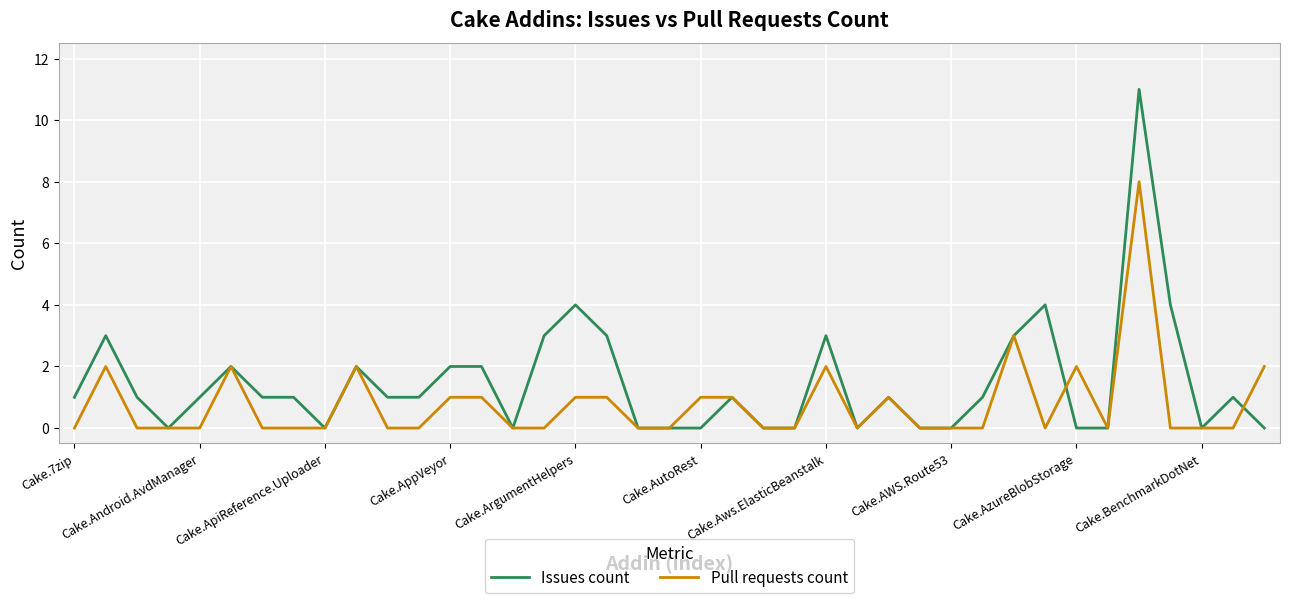

List the series in order of their peak value, lowest first.

Pull requests count, Issues count